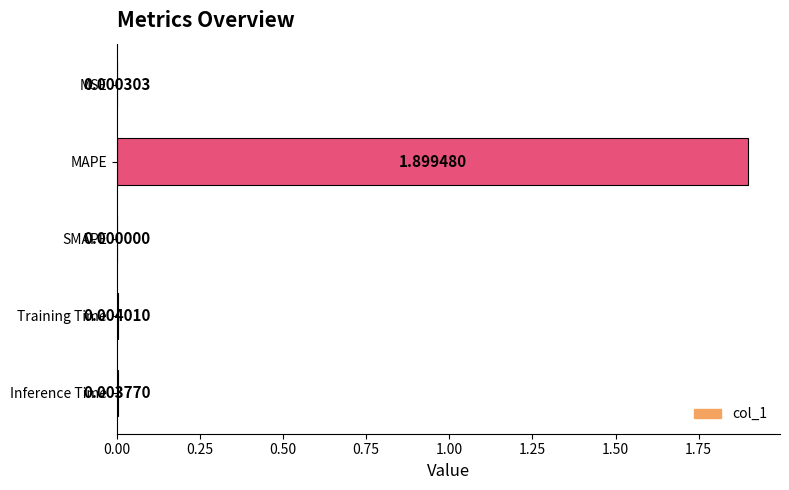

At which label is the value closest to 0?

SMAPE